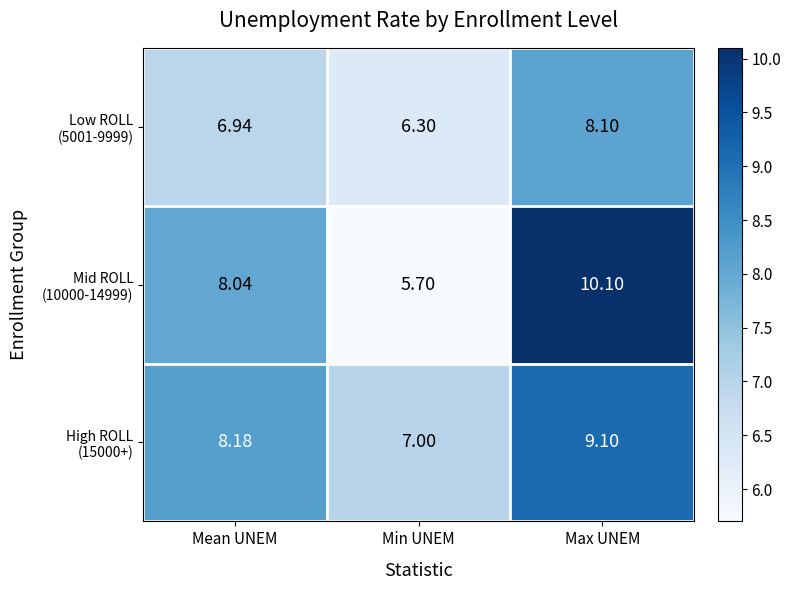

At which category does the chart reach its peak across all series?

Max UNEM